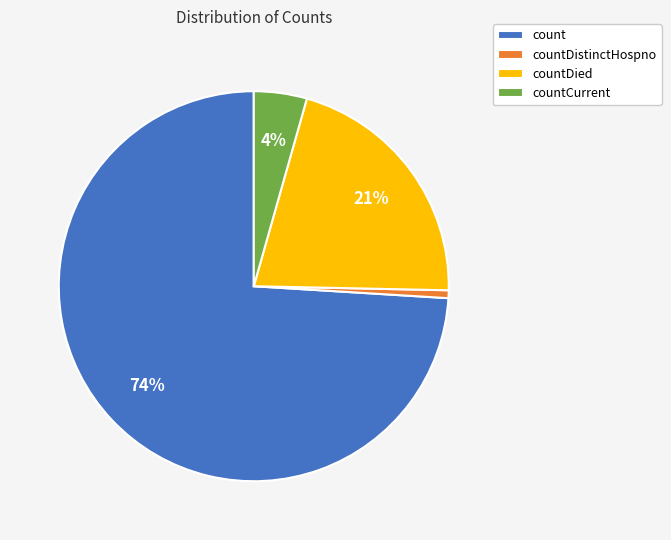

True or false: countDied accounts for 21% of the total.

True